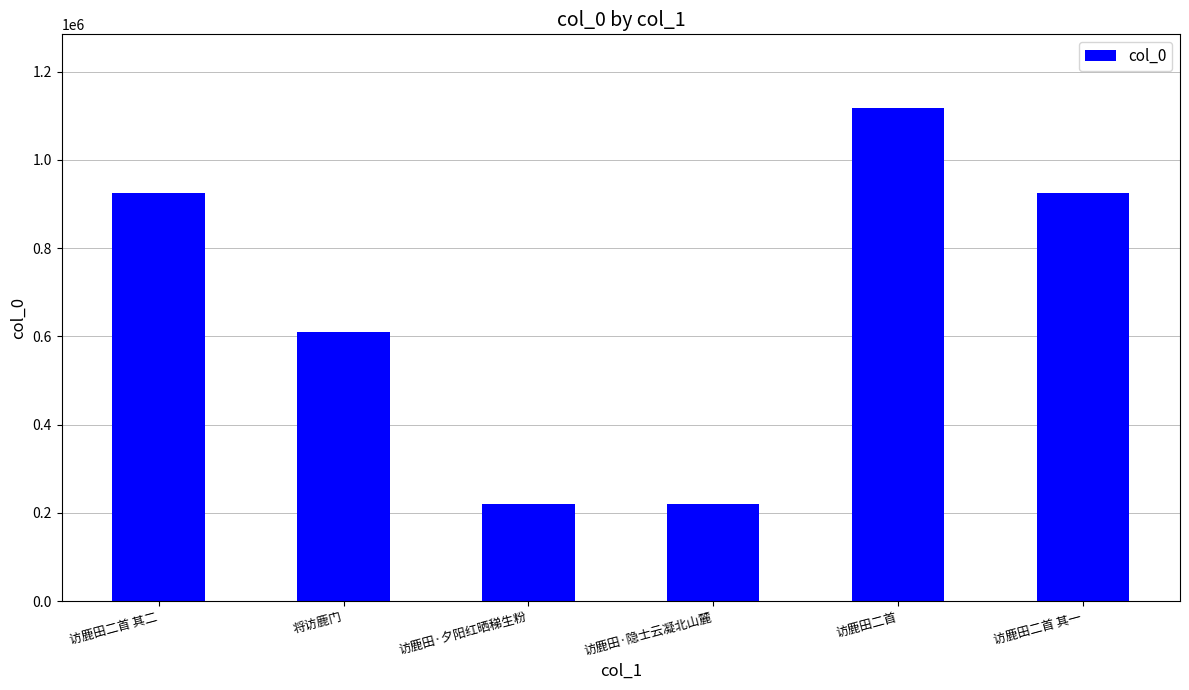

What is the sum of the values at 访鹿田二首 and 访鹿田二首 其二?

2042503